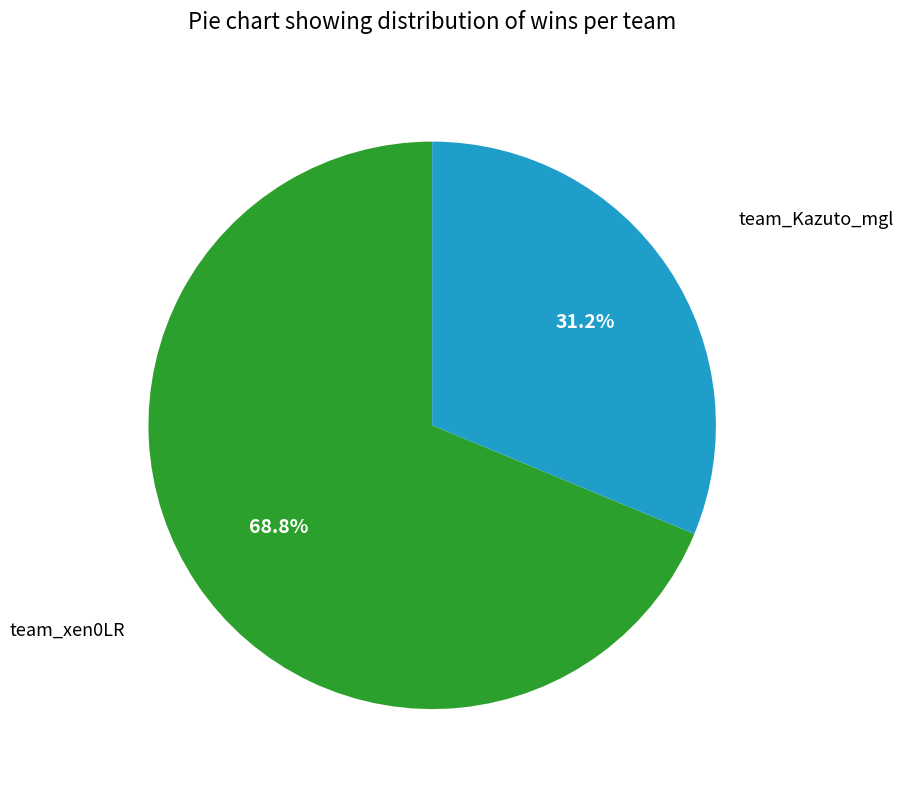

Does any single category account for the majority?

Yes